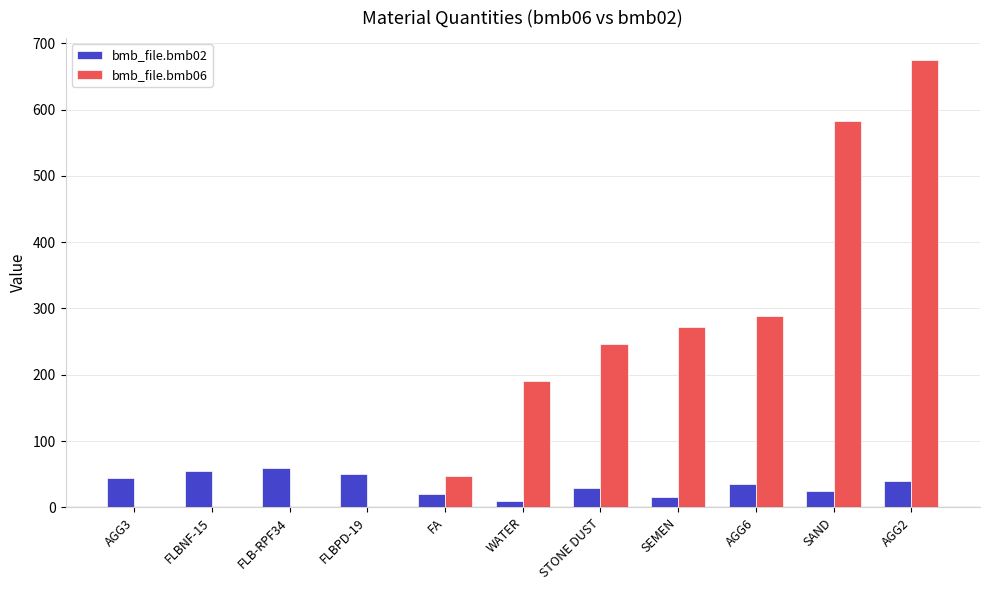

Which series changed the most between AGG3 and SEMEN?

bmb_file.bmb06